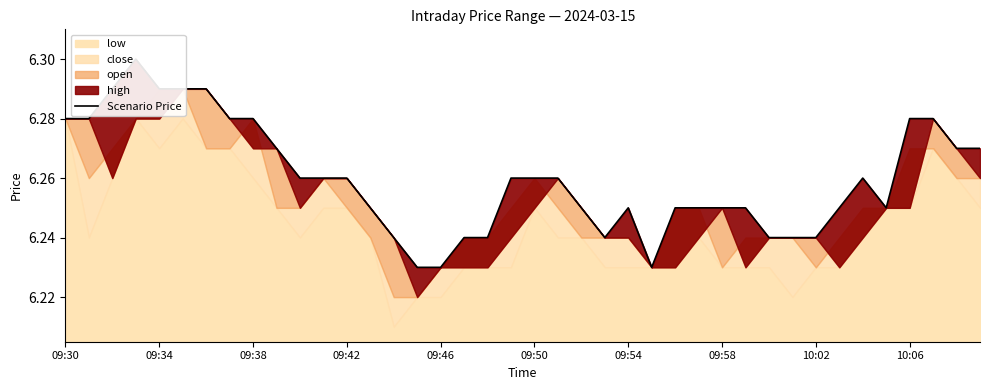

True or false: there are more than 0 points higher than both neighbors.

True